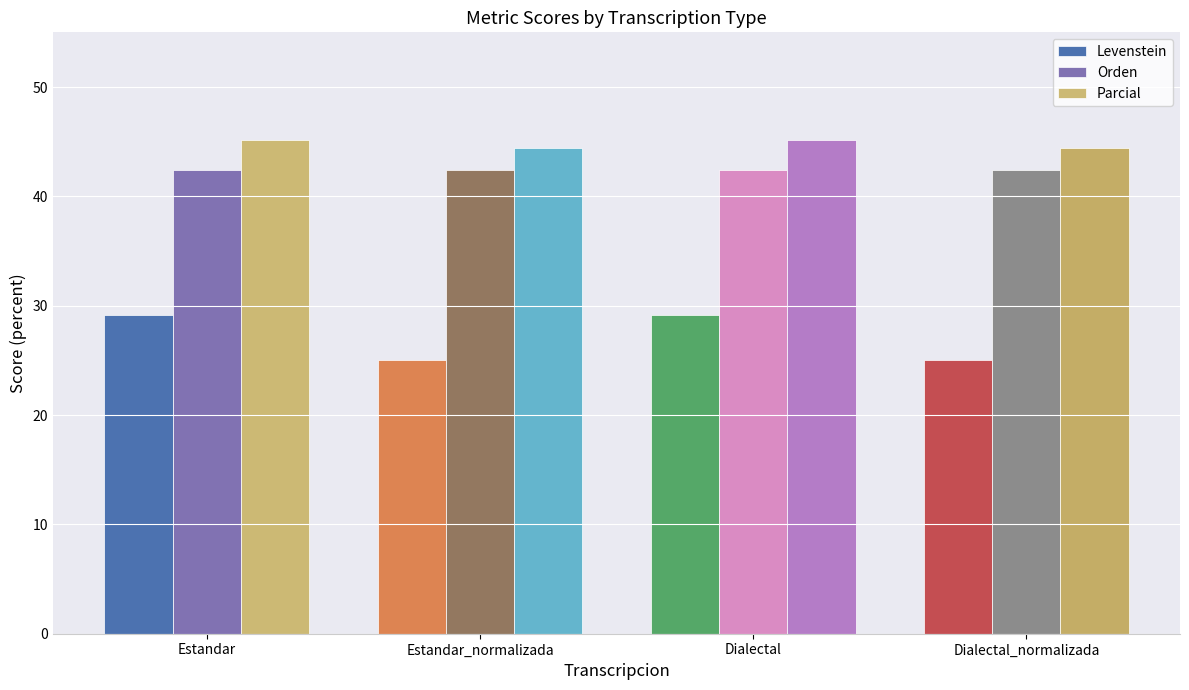

At how many categories does at least one series exceed 44?

4